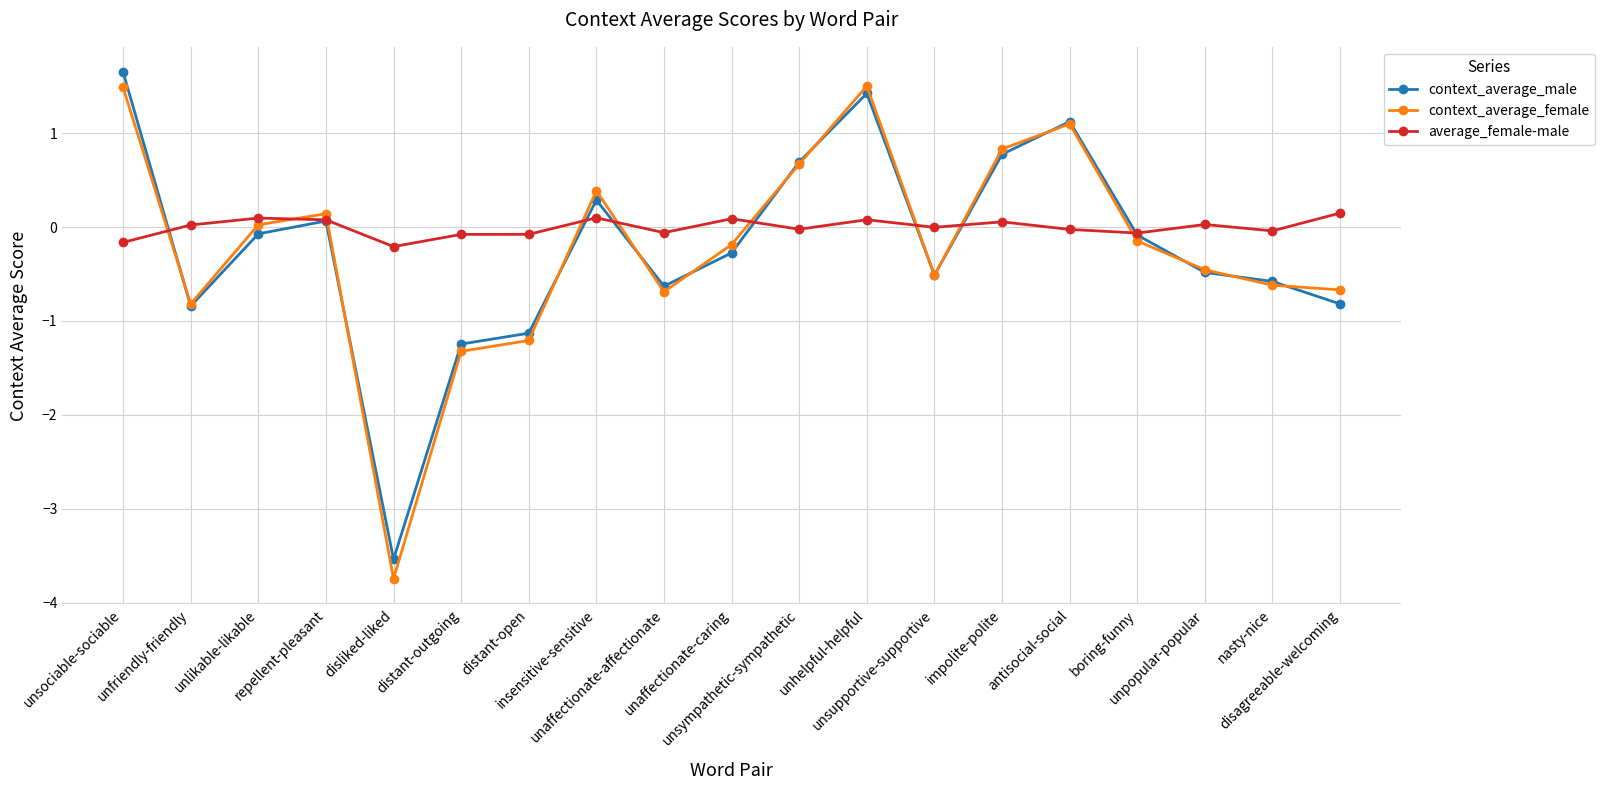

What is the value of the context_average_female point at the 6th from the left?

-1.3